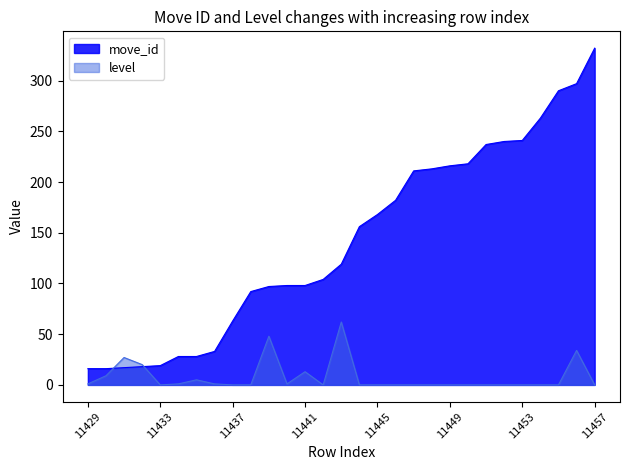

What is the lowest value of the move_id series?

16